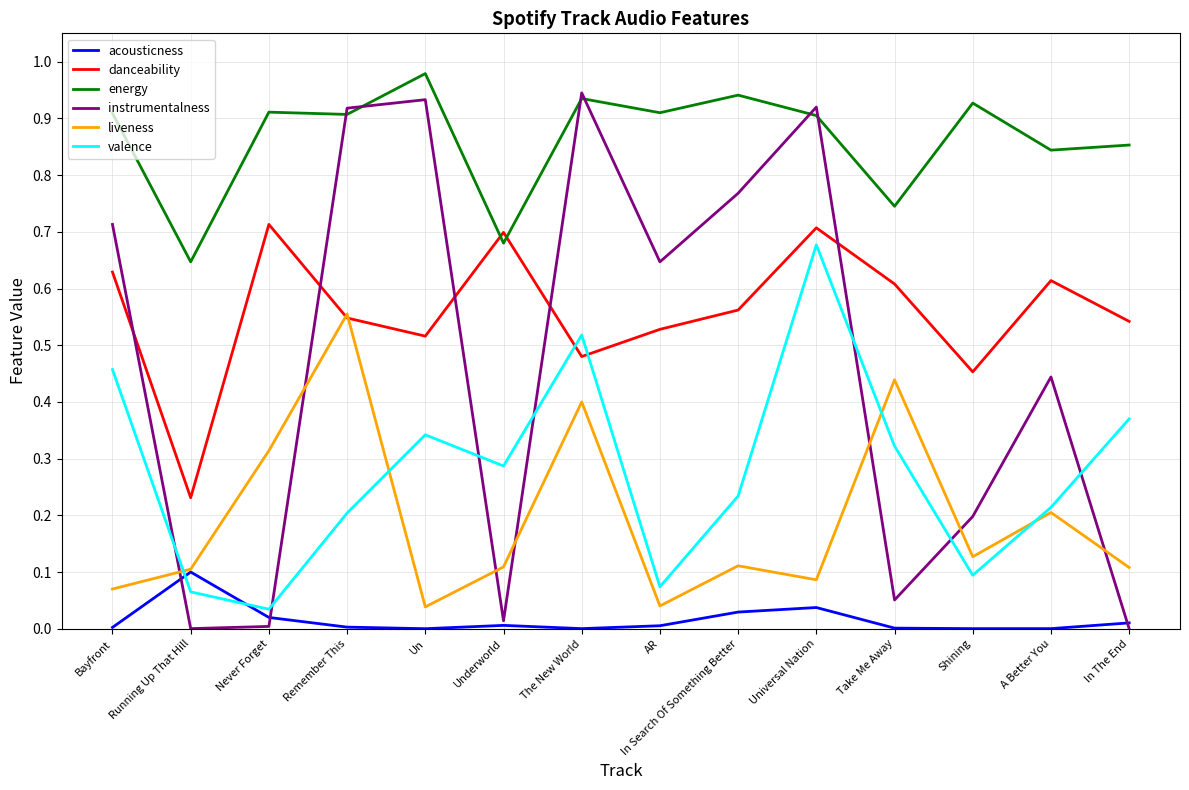

True or false: acousticness and energy cross at least once.

False